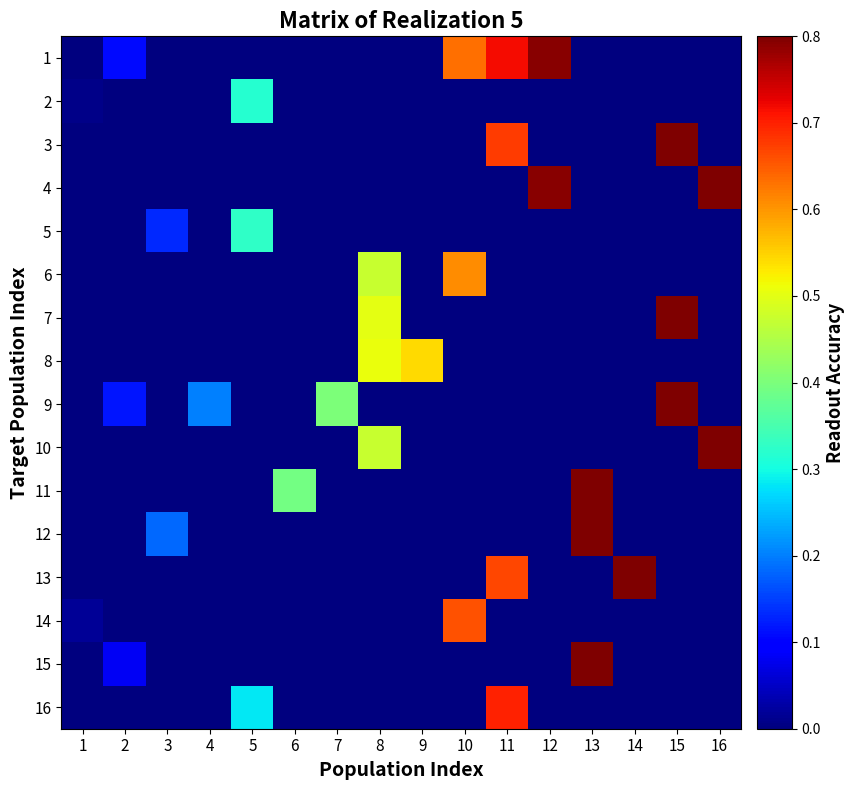

Which series changed the most between 3 and 4?

9